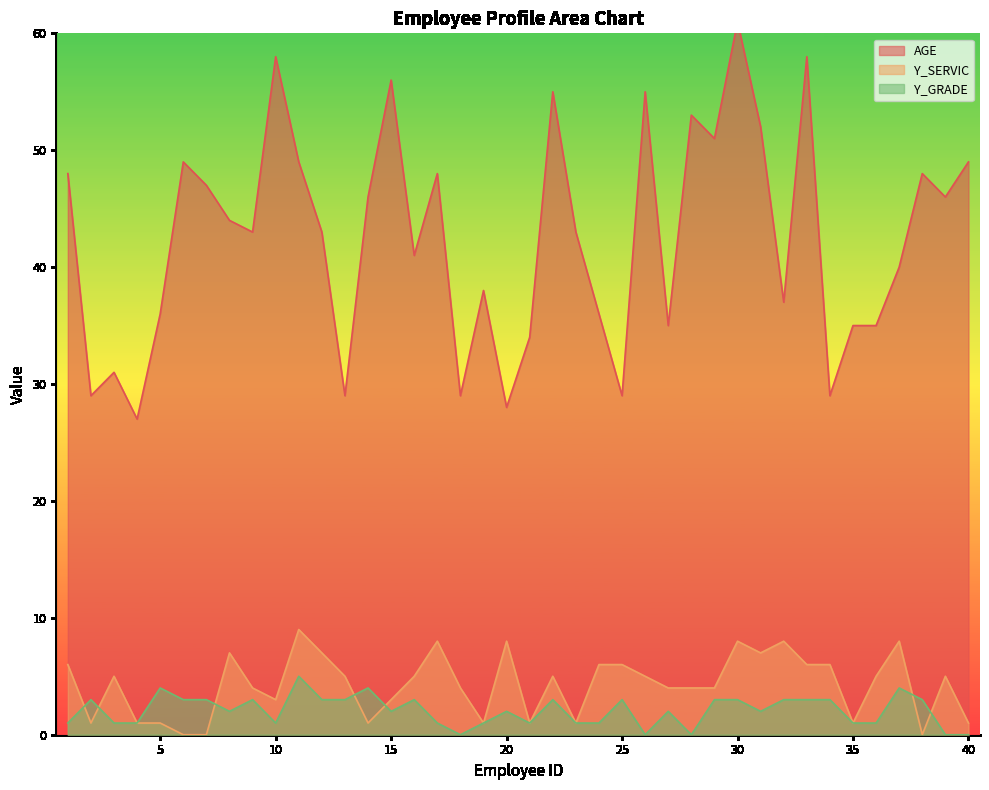

Which category has the highest value in the AGE series?

30